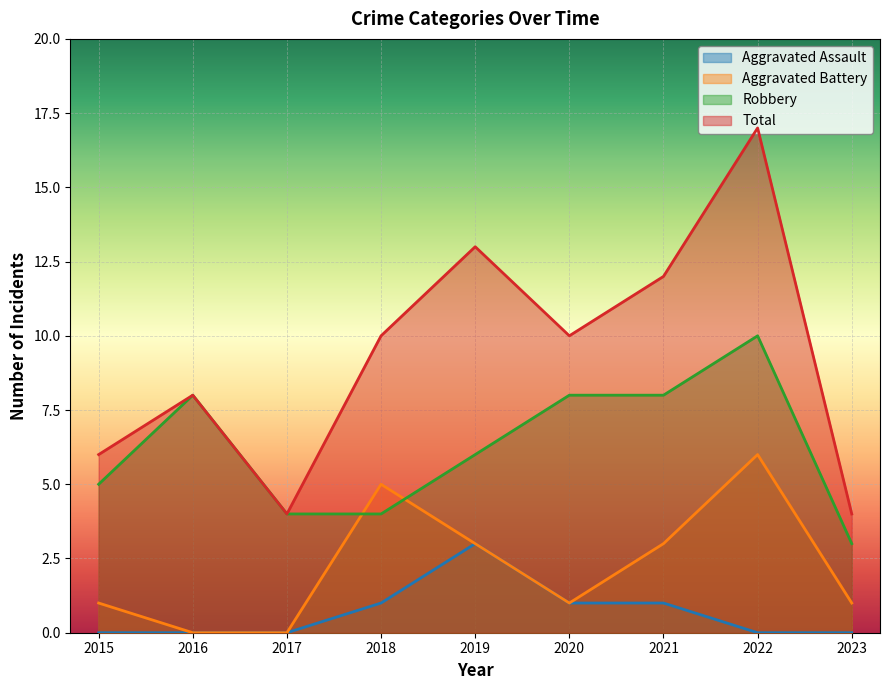

List the labels in order of Aggravated Assault value, largest first.

2019, 2018, 2020, 2021, 2015, 2016, 2017, 2022, 2023